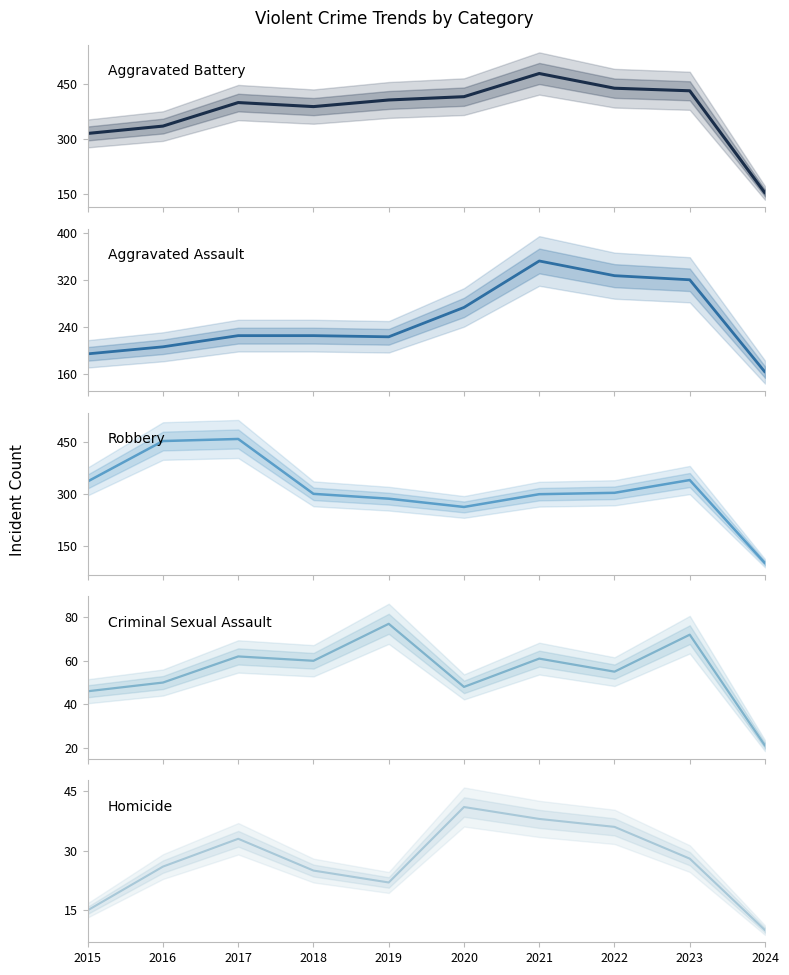

In Homicide, how many points are higher than both neighbors (excluding endpoints)?

2